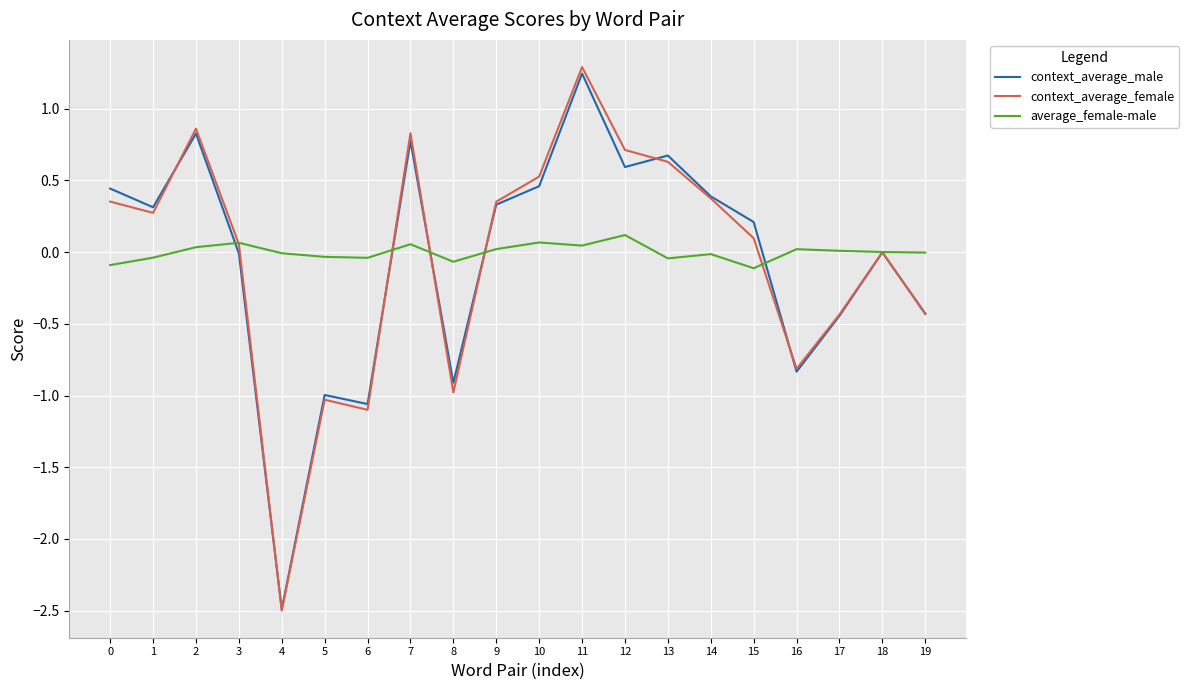

At which label does context_average_female reach its peak?

11